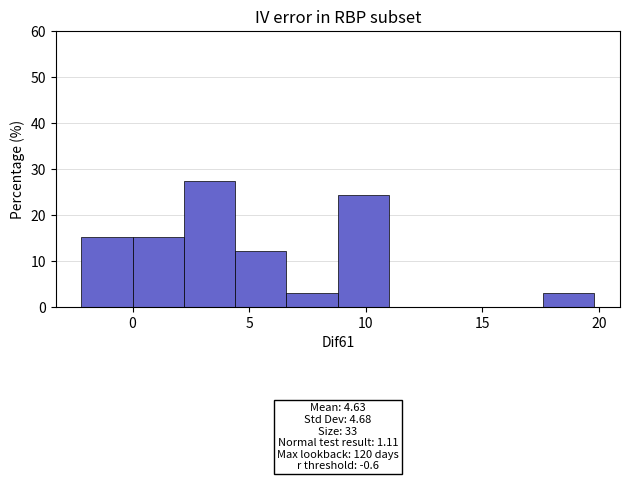

Over which range of the x-axis is the bar tallest?

2.2 to 4.4